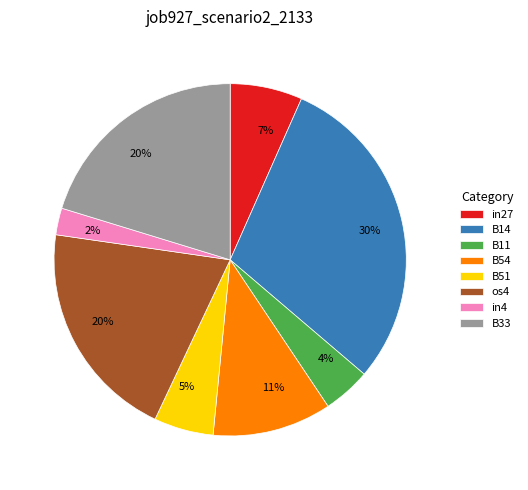

Is it true that B54 is 11% of the pie?

True